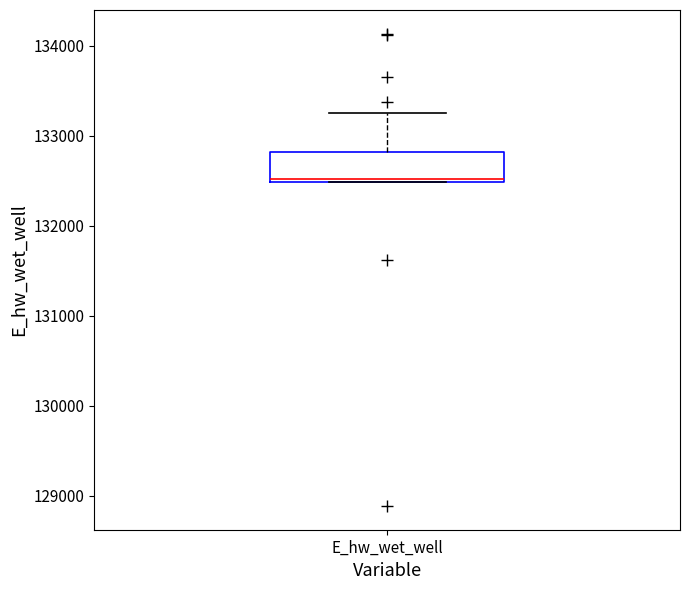

Read this box plot against the y-axis: the position of the median line, the range covered by the box, and the ends of both whiskers. The values are not printed on the chart, so give them approximately, as read against the axis.

median 132500, box 132500 to 132800, whiskers 132500 to 133300